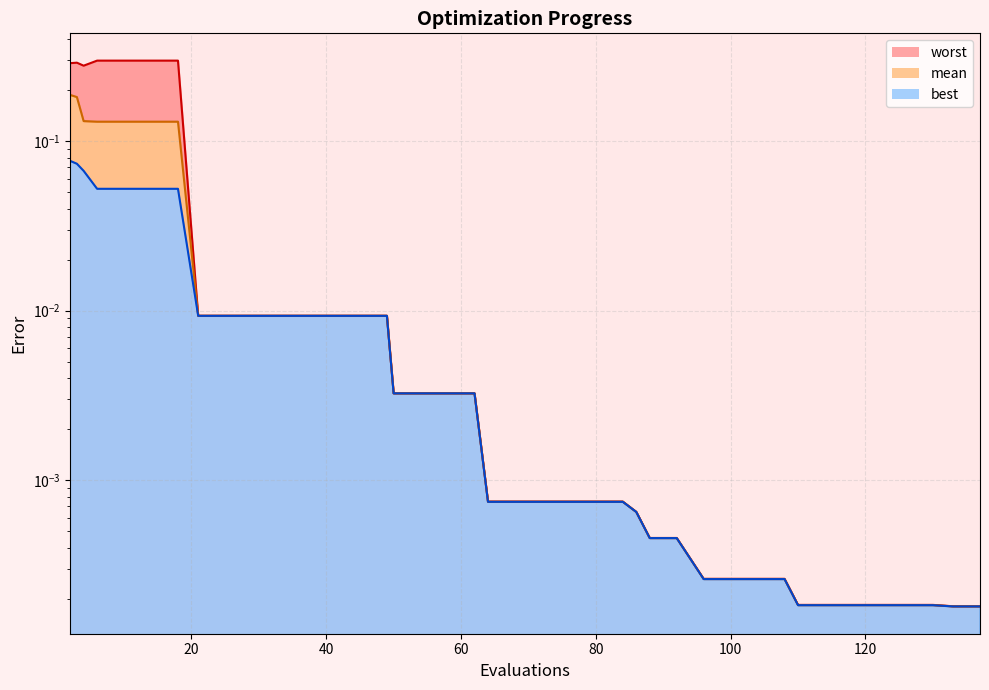

Is it true that mean_line equals 0.0 at 80?

False